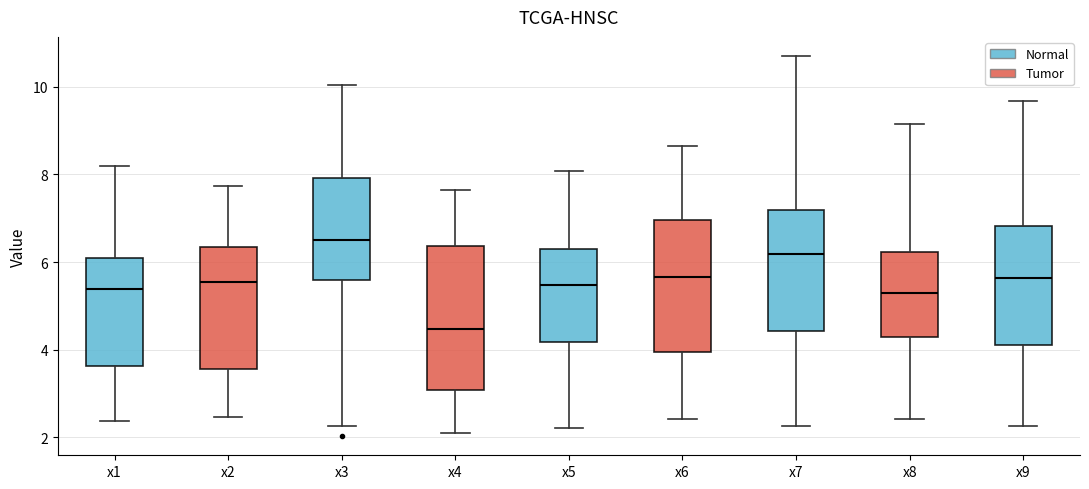

Comparing the boxes themselves (not the whiskers), which one is the tallest?

x4